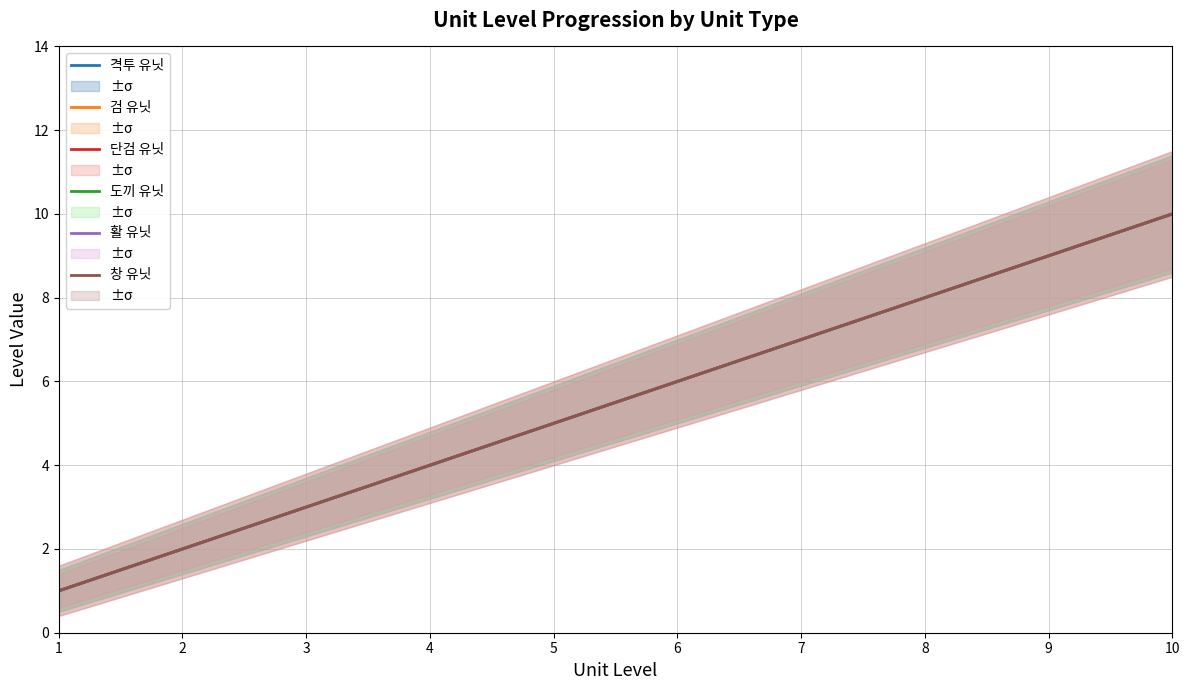

What are all the series names shown in the legend?

격투 유닛, 검 유닛, 단검 유닛, 도끼 유닛, 활 유닛, 창 유닛